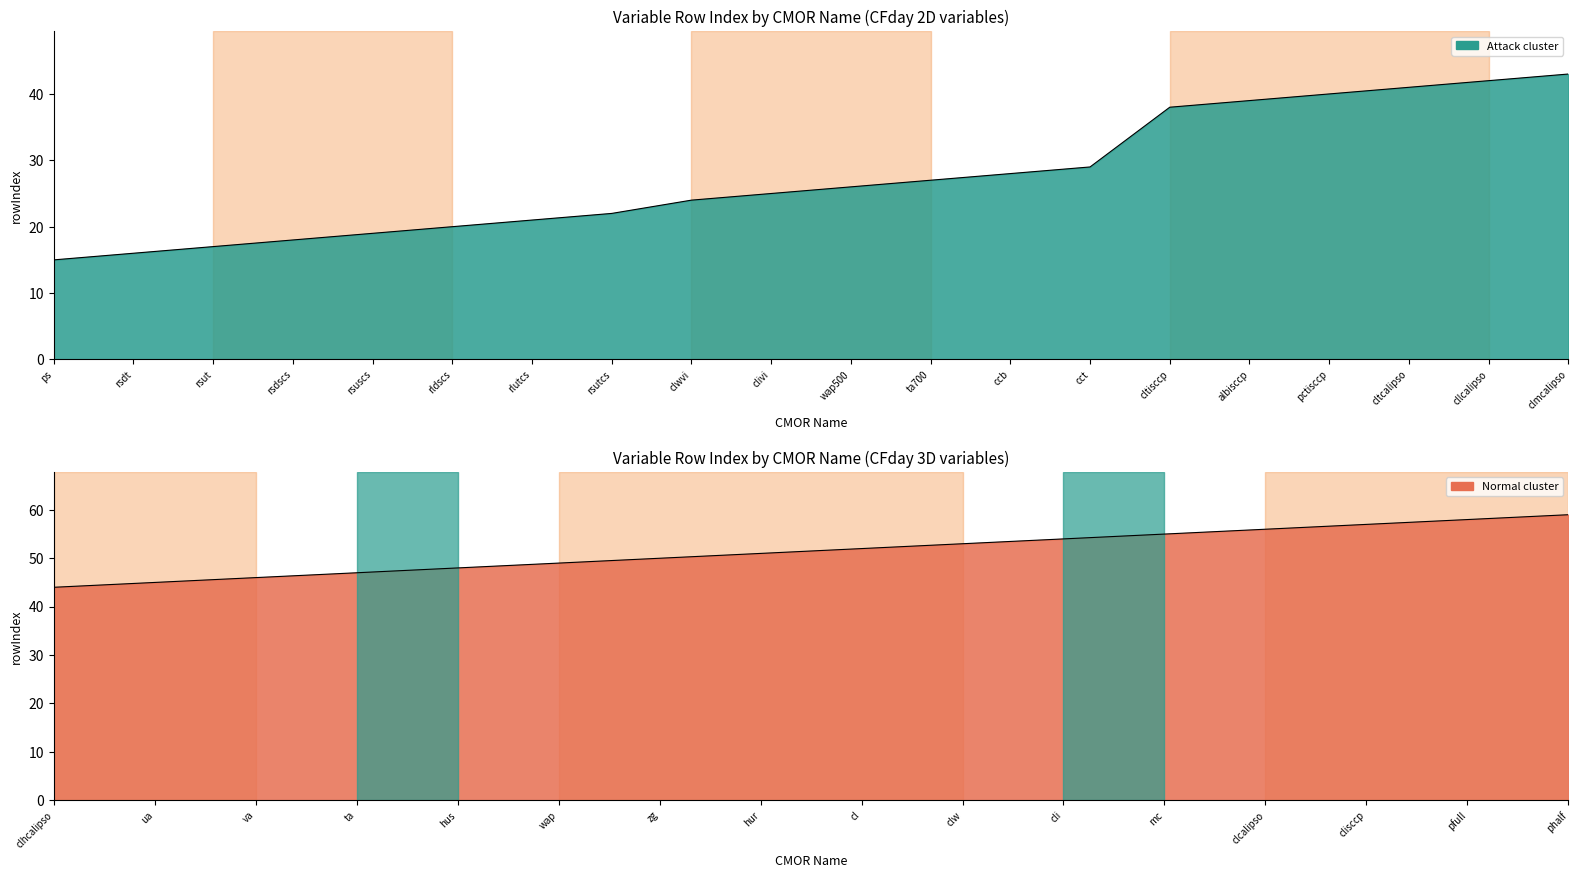

Where does the data first go above 26?

ta700